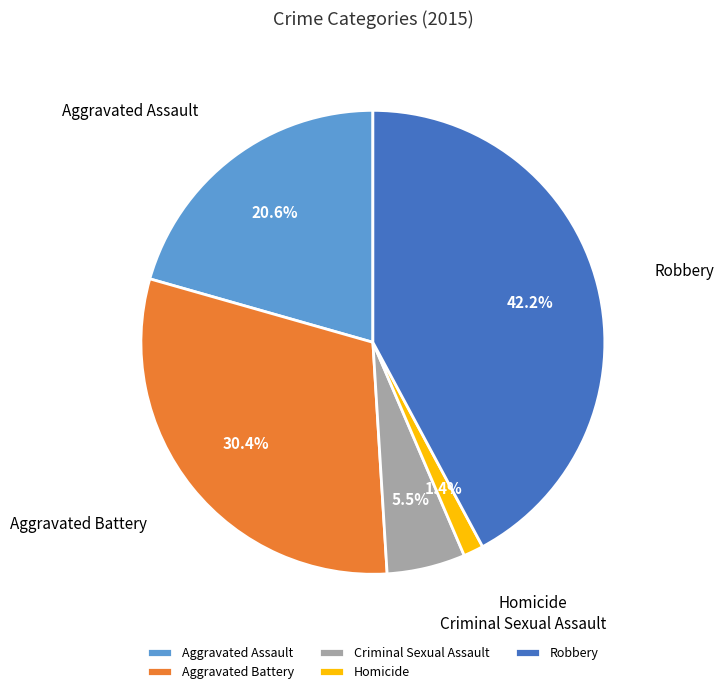

Is Robbery the majority of the pie?

No